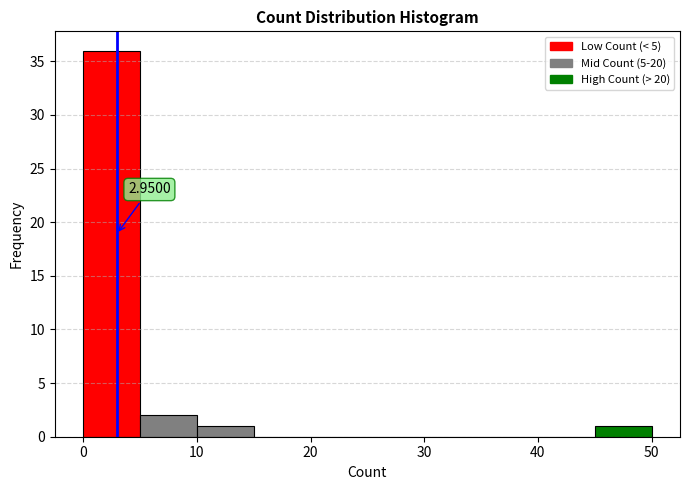

Which range on the x-axis has the tallest bar?

0 to 5